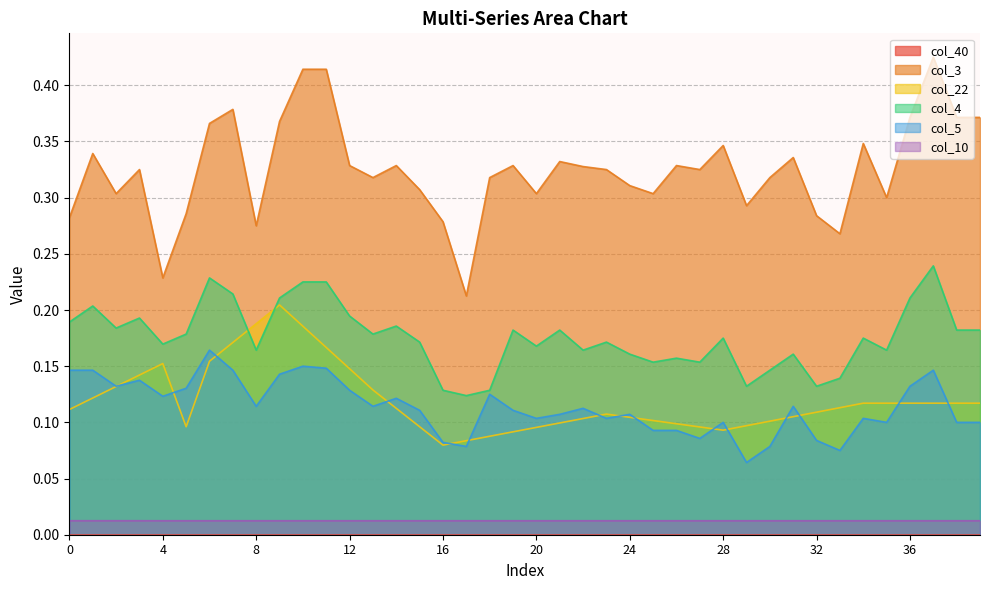

What is the difference between the highest and lowest values at 31?

0.3